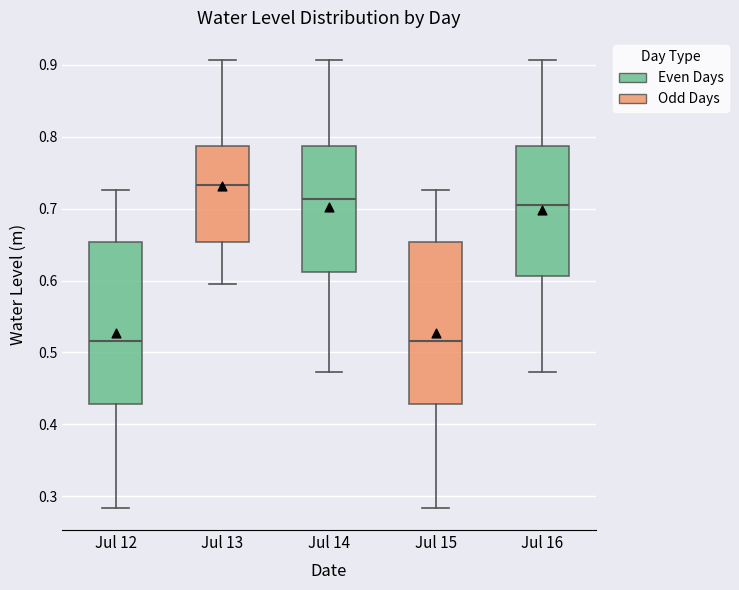

Which box's median line is the highest?

Jul 13